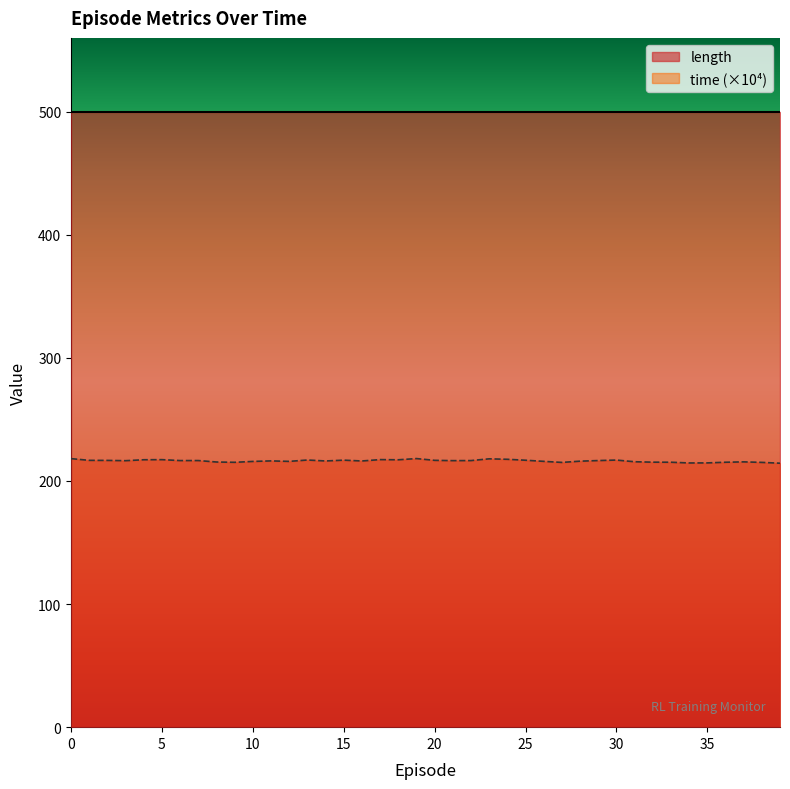

Reading left to right, what are all the values shown in this chart?

218.2	216.8	216.7	216.5	217.3	217.3	216.6	216.6	215.4	215.2	215.9	216.3	215.9	217.0	216.3	216.9	216.3	217.4	217.2	218.2	216.8	216.5	216.6	218.0	217.6	216.9	216.0	215.1	216.1	216.6	217.0	215.6	215.3	215.2	214.7	214.7	215.2	215.5	215.1	214.4